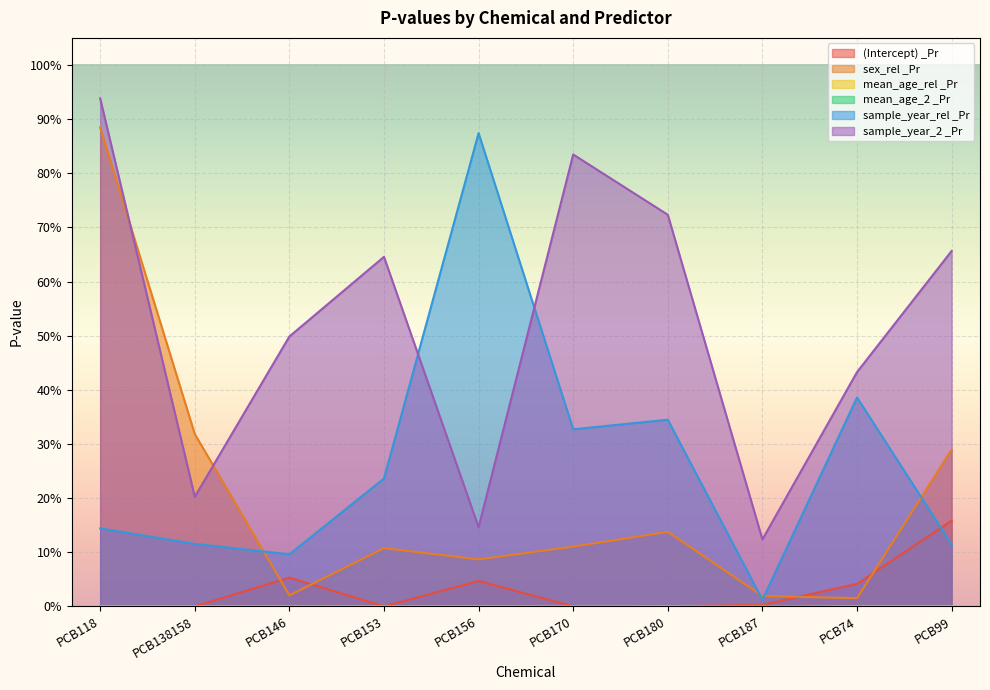

List the series in order of their peak value, highest first.

sample_year_2 _Pr, sex_rel _Pr, sample_year_rel _Pr, (Intercept) _Pr, mean_age_2 _Pr